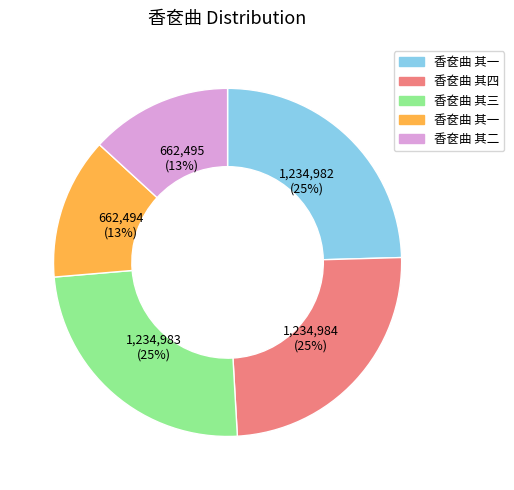

To the nearest percent, what is the average slice percentage?

20%